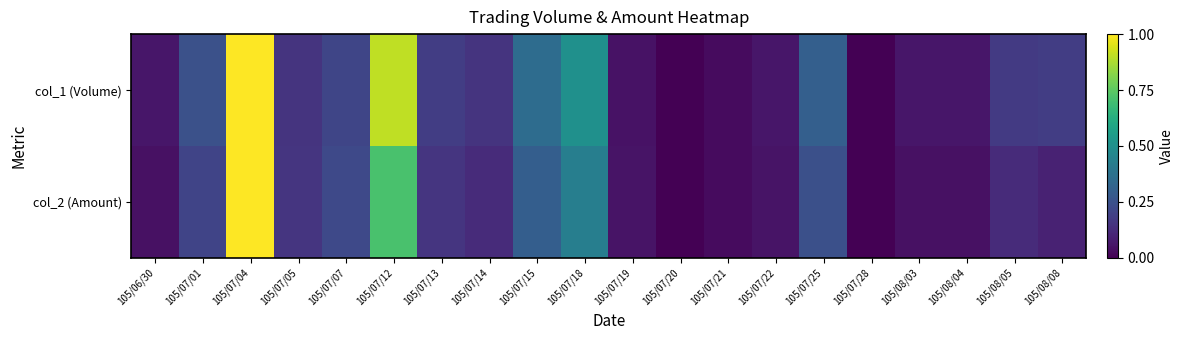

Reading left to right, transcribe all the data shown in this chart.

col_1 (Volume): 105/06/30=0.1	105/07/01=0.2	105/07/04=1.0	105/07/05=0.2	105/07/07=0.2	105/07/12=0.9	105/07/13=0.2	105/07/14=0.2	105/07/15=0.4	105/07/18=0.5	105/07/19=0.0	105/07/20=0.0	105/07/21=0.0	105/07/22=0.1	105/07/25=0.3	105/07/28=0.0	105/08/03=0.1	105/08/04=0.1	105/08/05=0.2	105/08/08=0.2
col_2 (Amount): 105/06/30=0.0	105/07/01=0.2	105/07/04=1.0	105/07/05=0.2	105/07/07=0.2	105/07/12=0.7	105/07/13=0.2	105/07/14=0.1	105/07/15=0.3	105/07/18=0.4	105/07/19=0.1	105/07/20=0.0	105/07/21=0.0	105/07/22=0.1	105/07/25=0.2	105/07/28=0.0	105/08/03=0.0	105/08/04=0.0	105/08/05=0.1	105/08/08=0.1